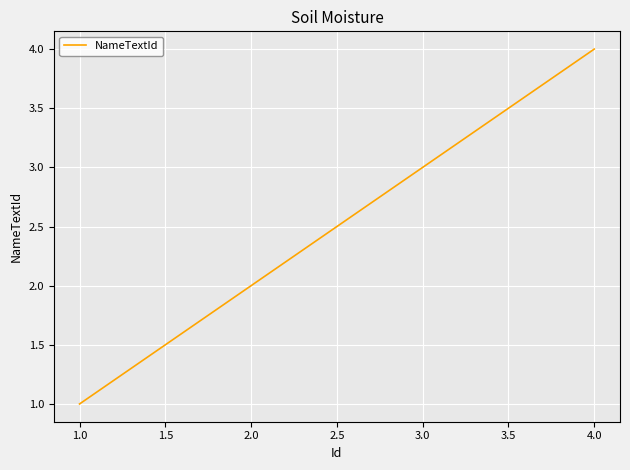

What is the sum of all values?

10